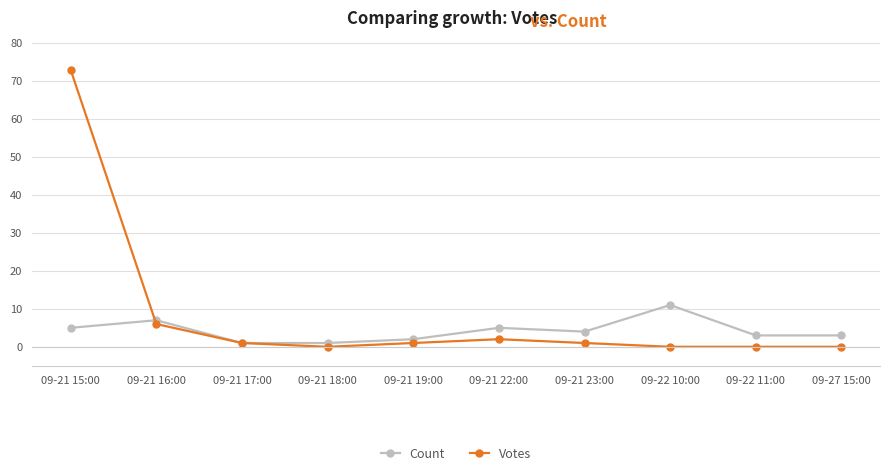

Reading left to right, transcribe all the data shown in this chart.

Count: 5	7	1	1	2	5	4	11	3	3
Votes: 73	6	1	0	1	2	1	0	0	0